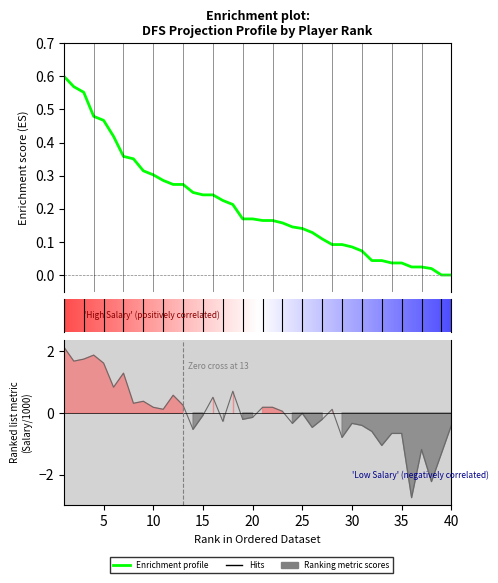

True or false: ppg_projection has more than 2 interior local peaks.

False